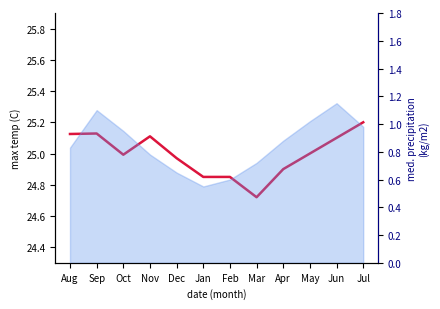

What is the change in value from Oct to Jun?

+0.1